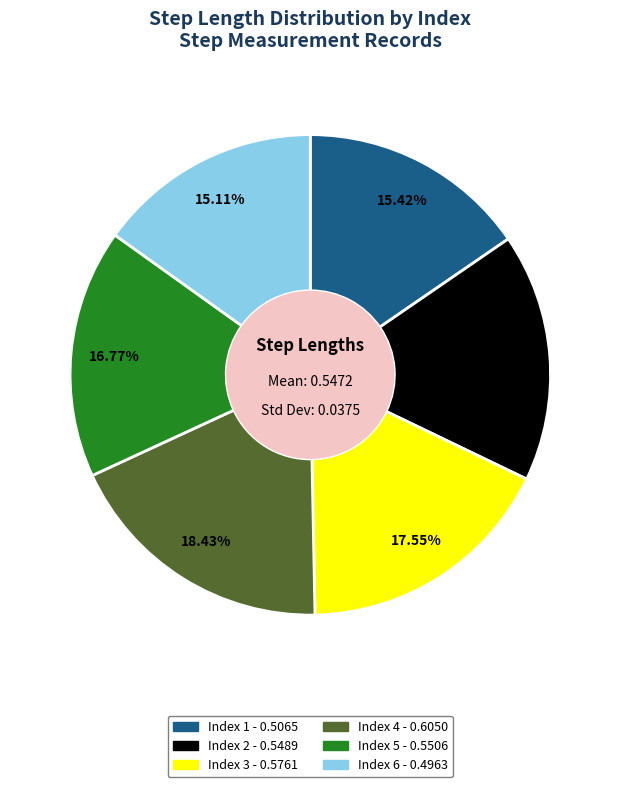

Is there any slice that represents more than half of the pie?

No